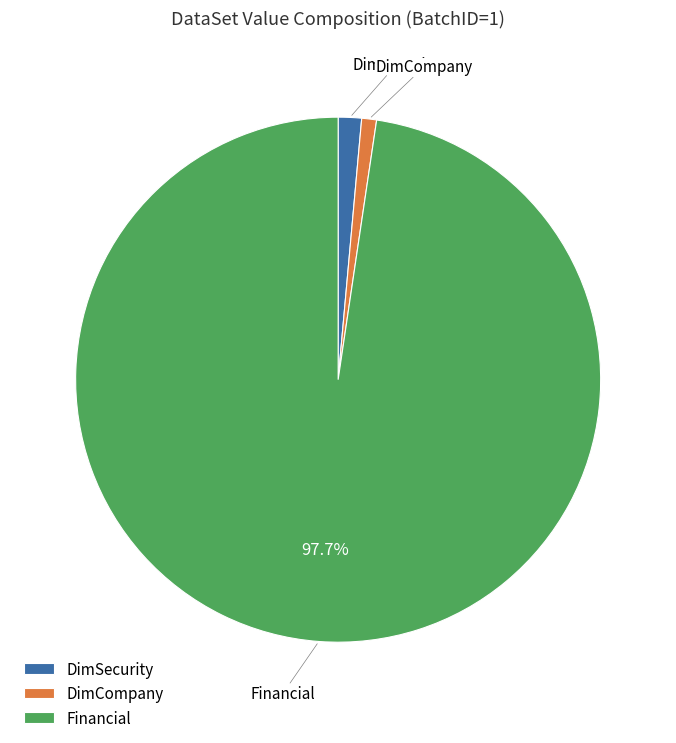

Count the number of slices in the pie.

3